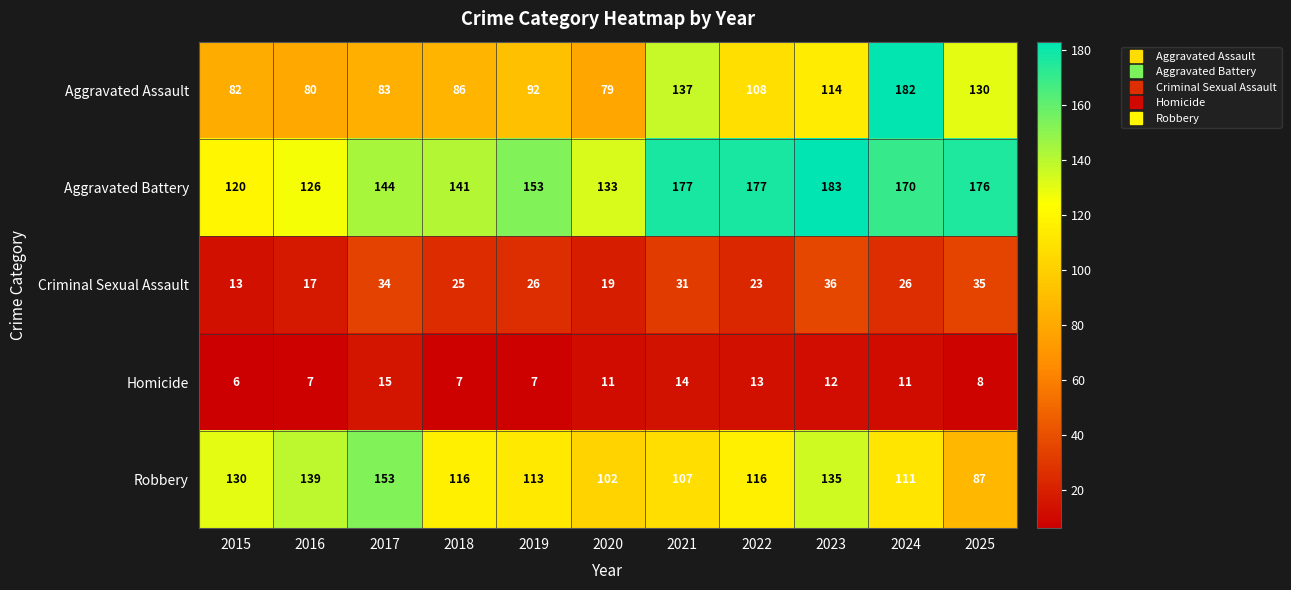

How many data points does each series have?

11